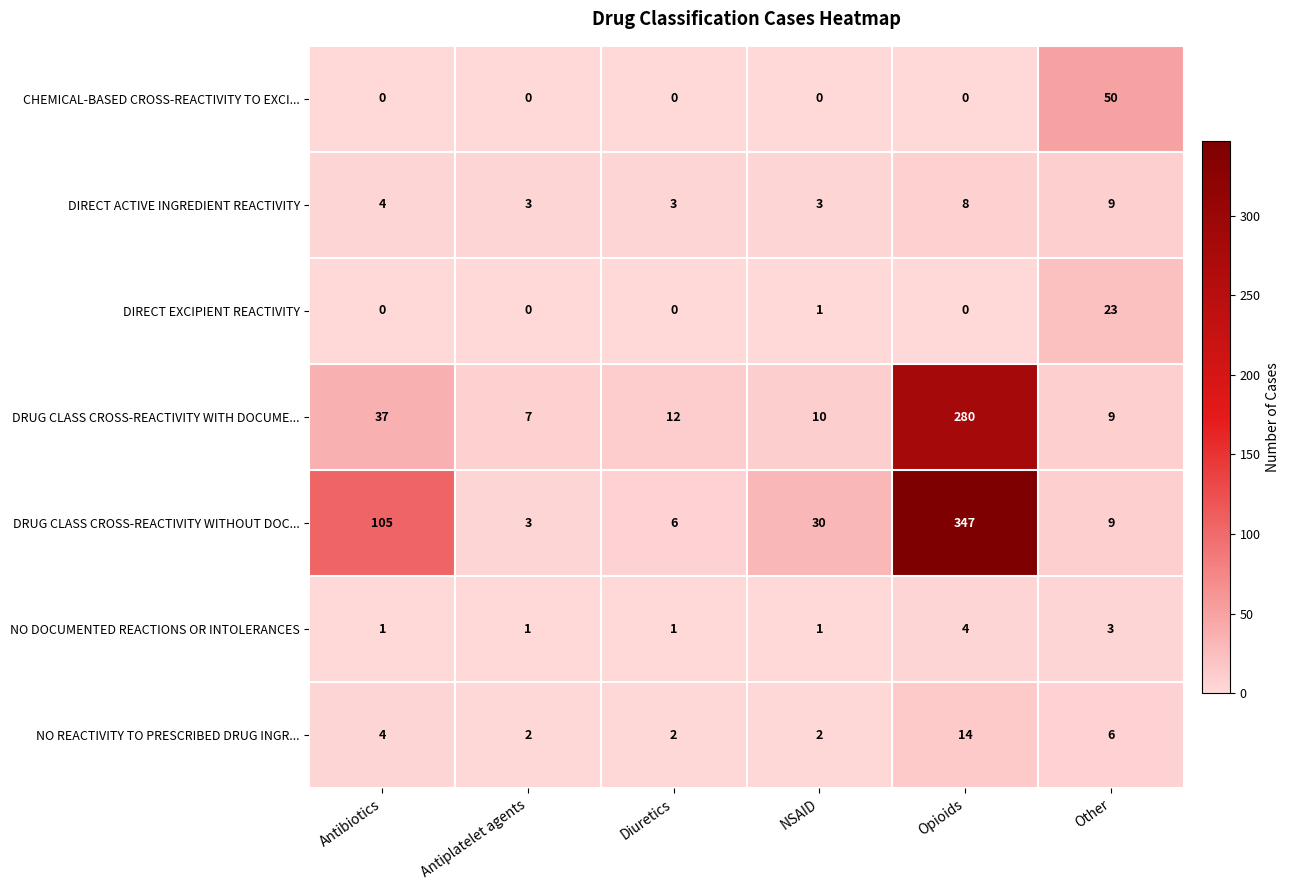

Is it true that DRUG CLASS CROSS-REACTIVITY WITH DOCUME... equals 12 at Other?

False